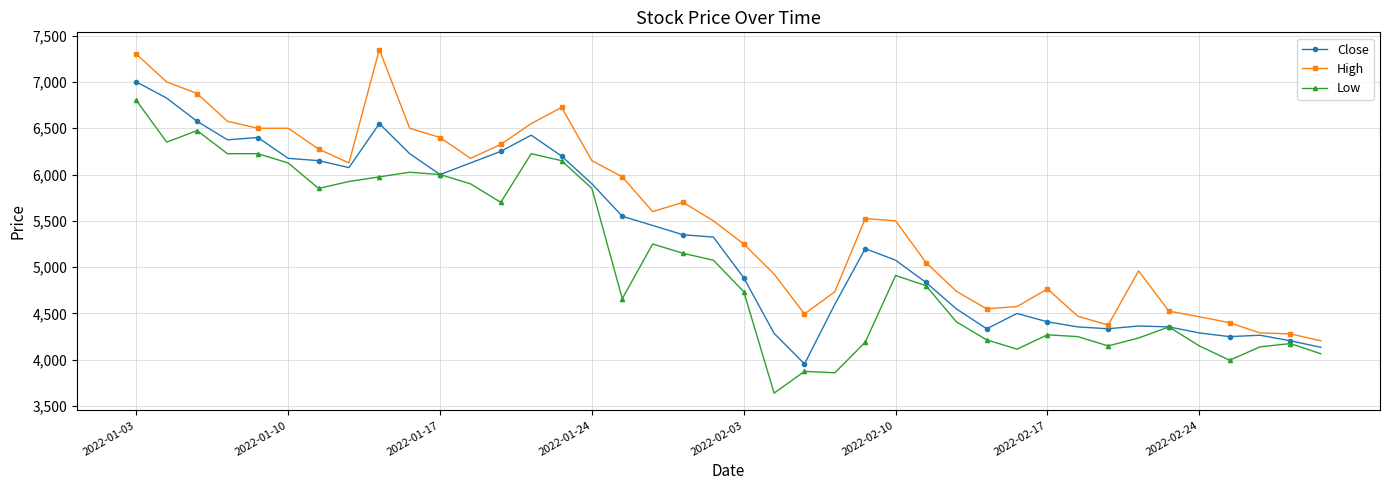

True or false: Low and High intersect in this chart.

False